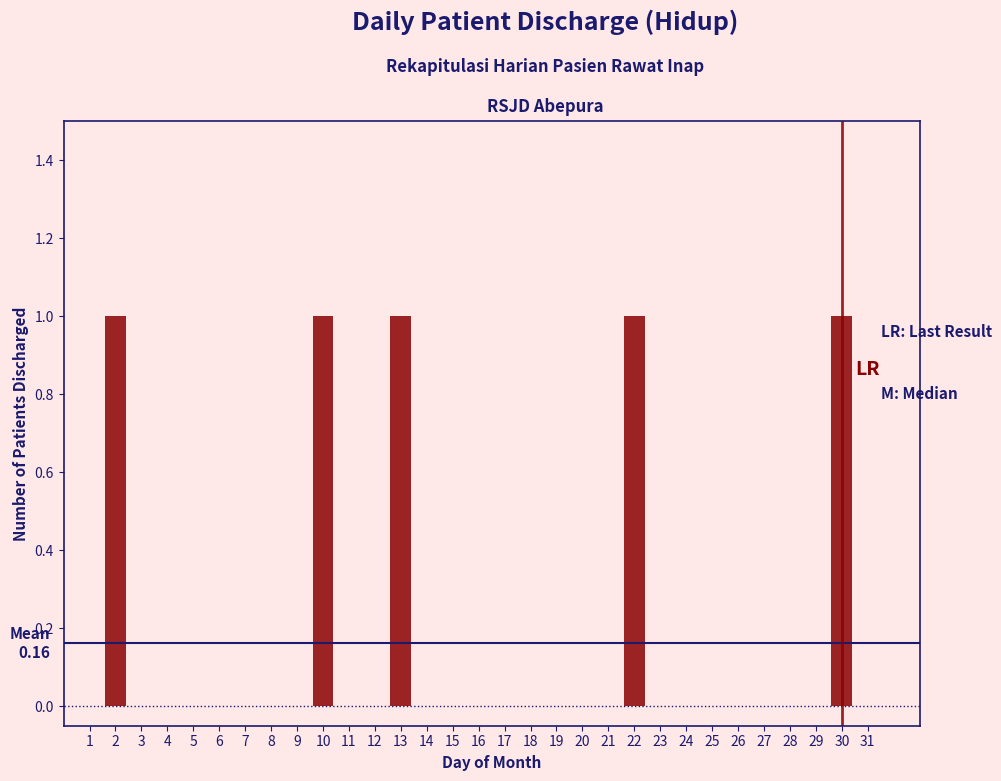

Is it true that the value at 28 is 0?

True